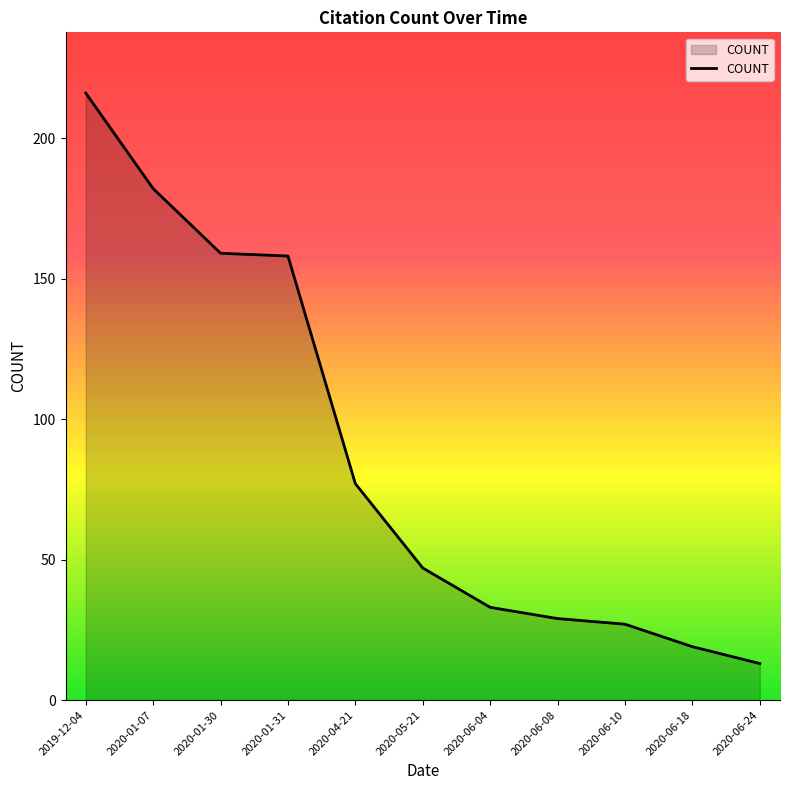

What position from the right is 2020-01-30?

9